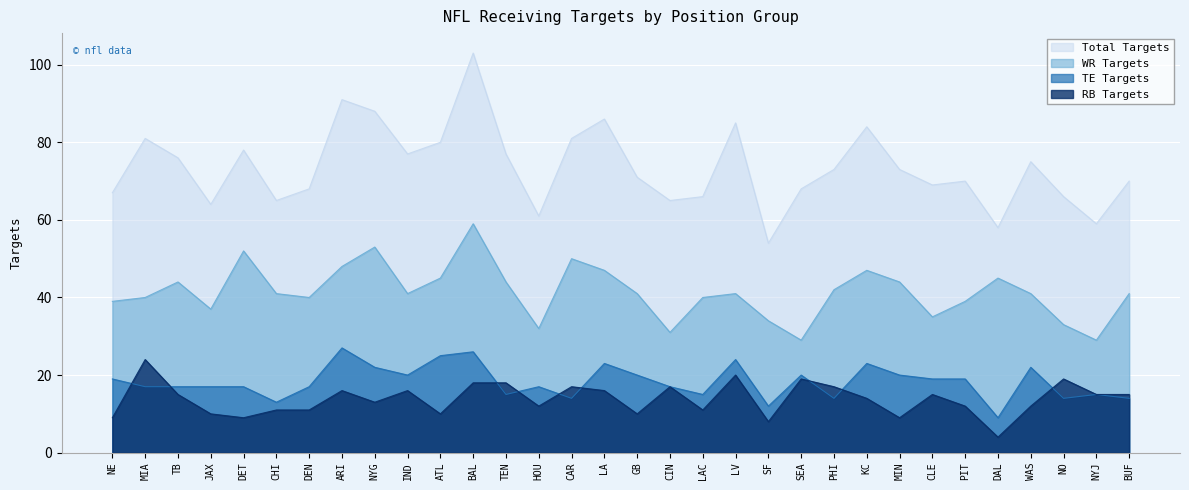

Does the chart display data point markers on the line(s)?

No